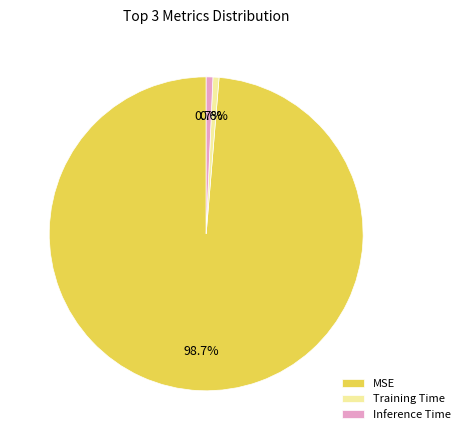

What is the largest slice in the pie chart?

MSE